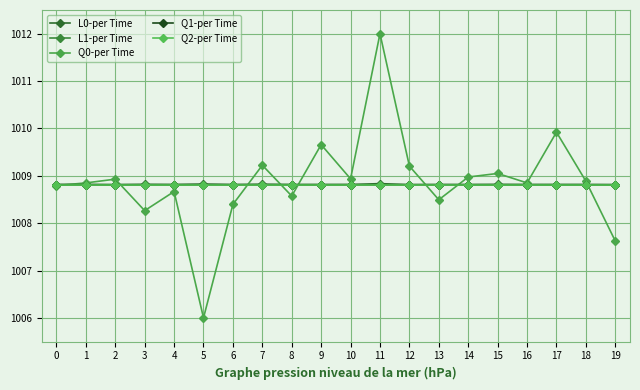

At which category is the sum across all series the highest?

11